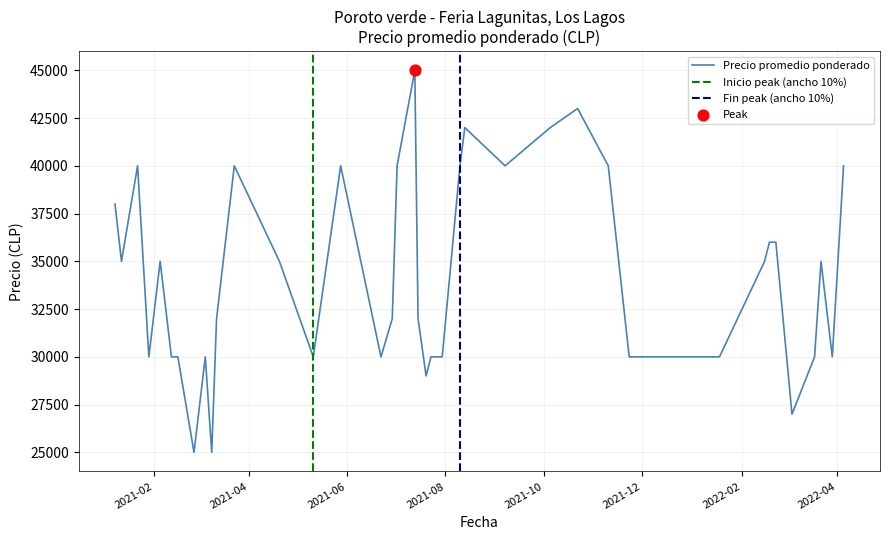

At which category is the sum across all series the highest?

2021-07-13